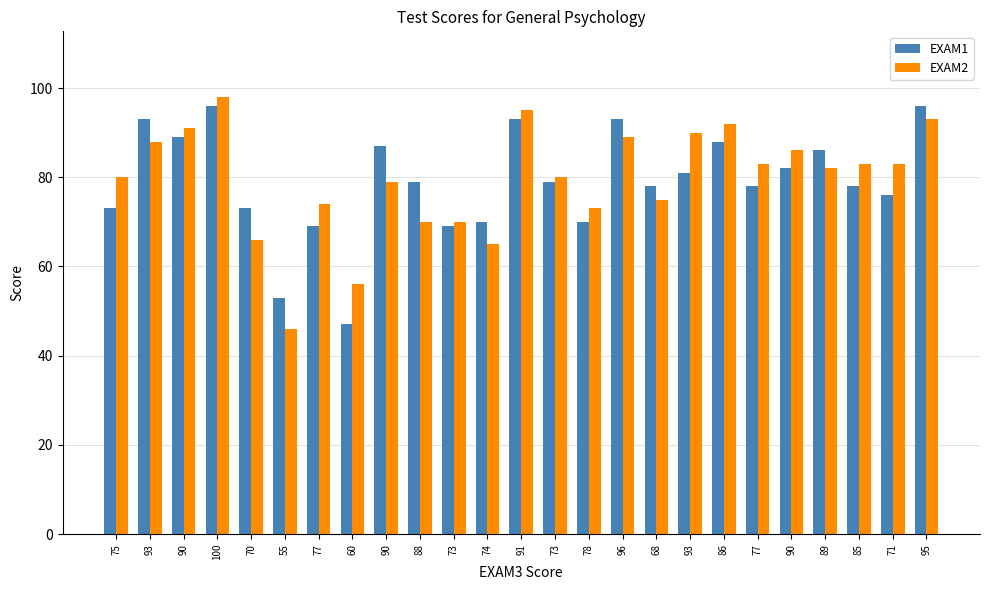

What are all the series names shown in the legend?

EXAM1, EXAM2